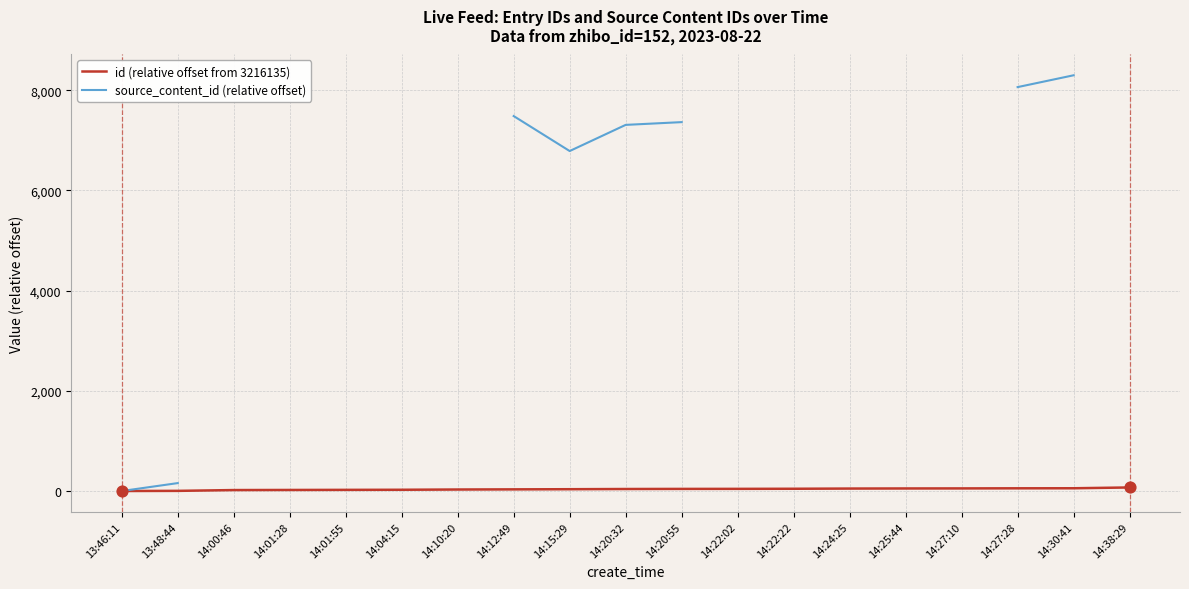

Is the value of source_content_id (relative offset) at 14:00:46 greater than the value of id (relative offset from 3216135) at 14:10:20?

No